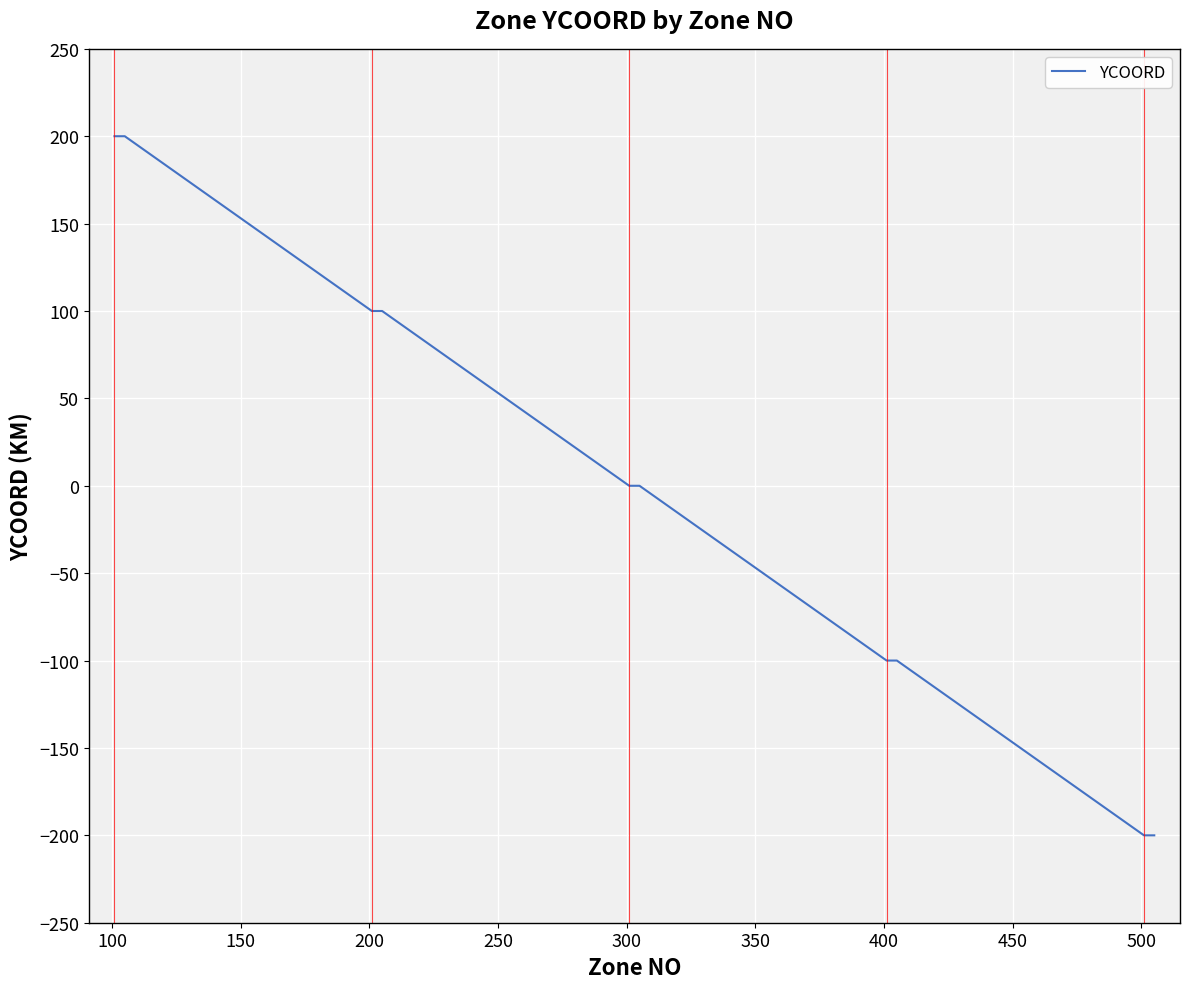

What is the minimum value shown in the chart?

-200